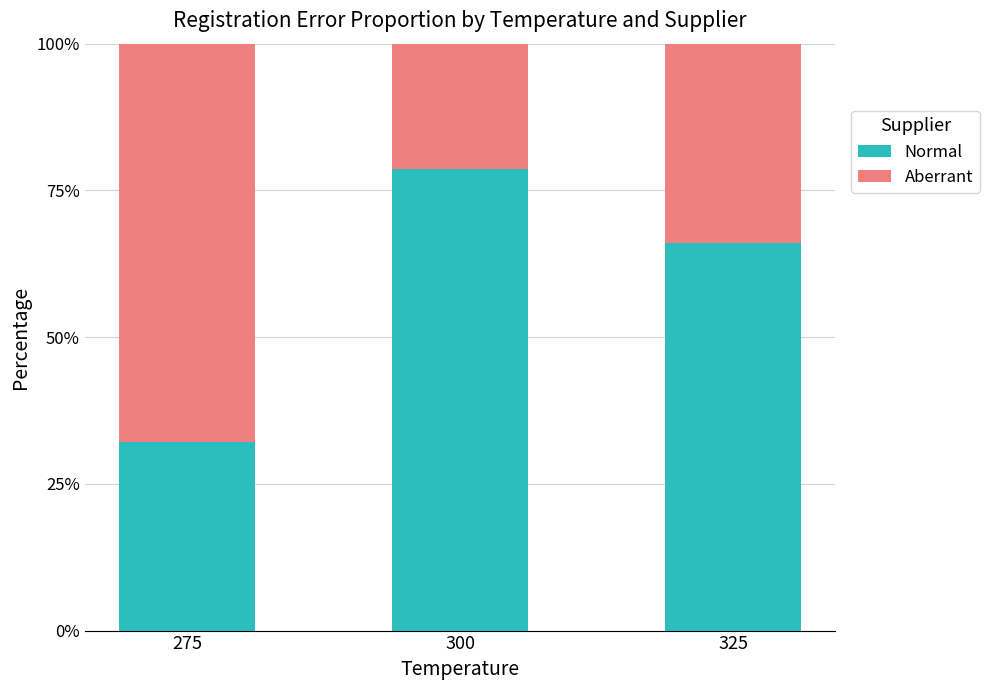

Count the number of data series in this chart.

2